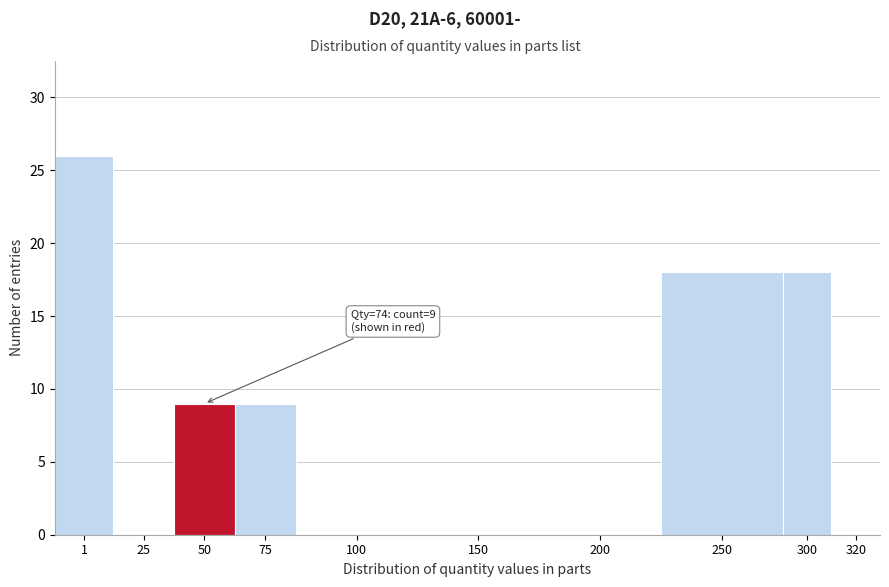

Reading left to right, extract all data points from this chart.

1=26	25=0	50=9	75=9	100=0	150=0	200=0	250=18	300=18	320=0